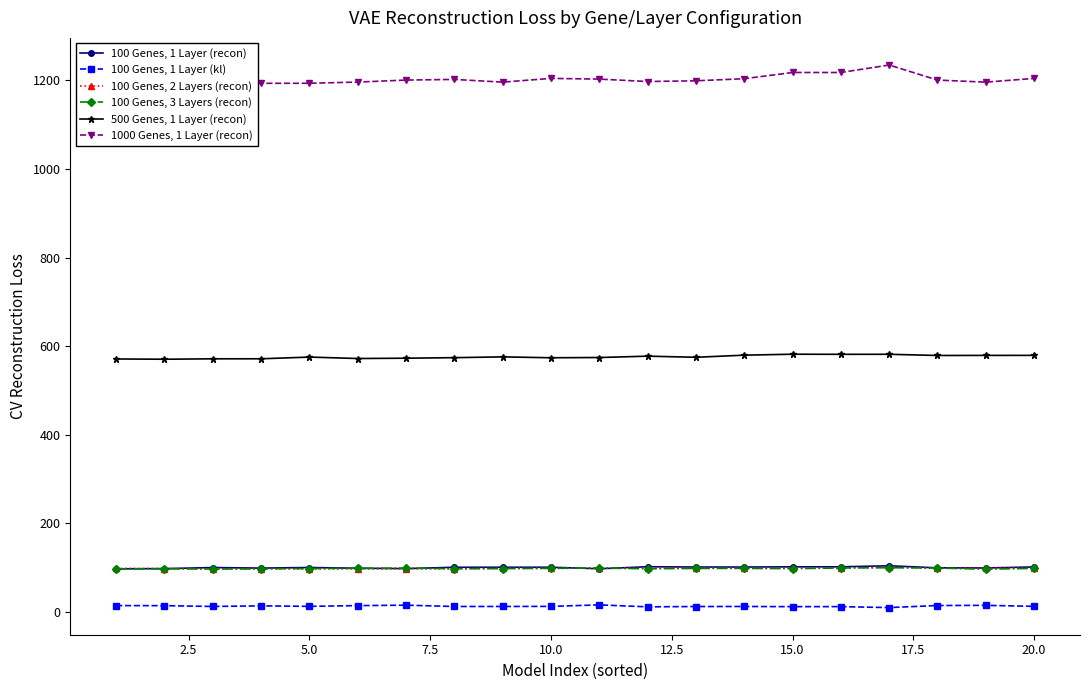

What is the lowest value of the 100 Genes, 2 Layers (recon) series?

97.4